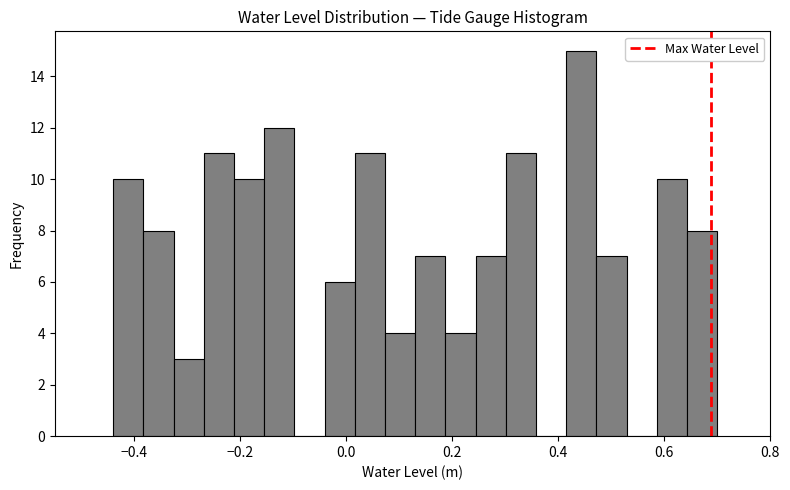

Read against the x-axis, roughly where is the centre of the tallest bar?

0.44